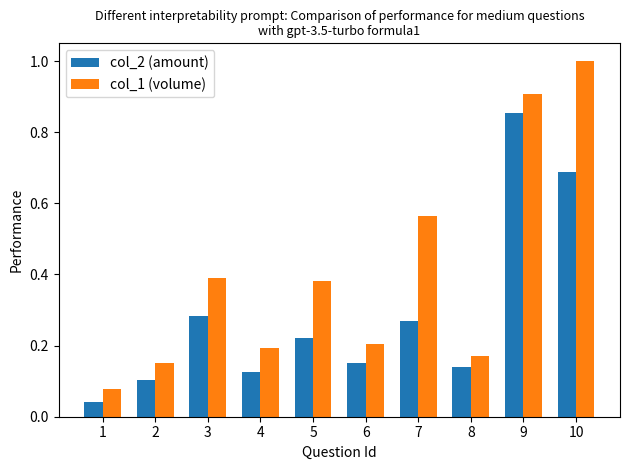

What is the sum of the col_2 (amount) values at 3 and 10?

1.0